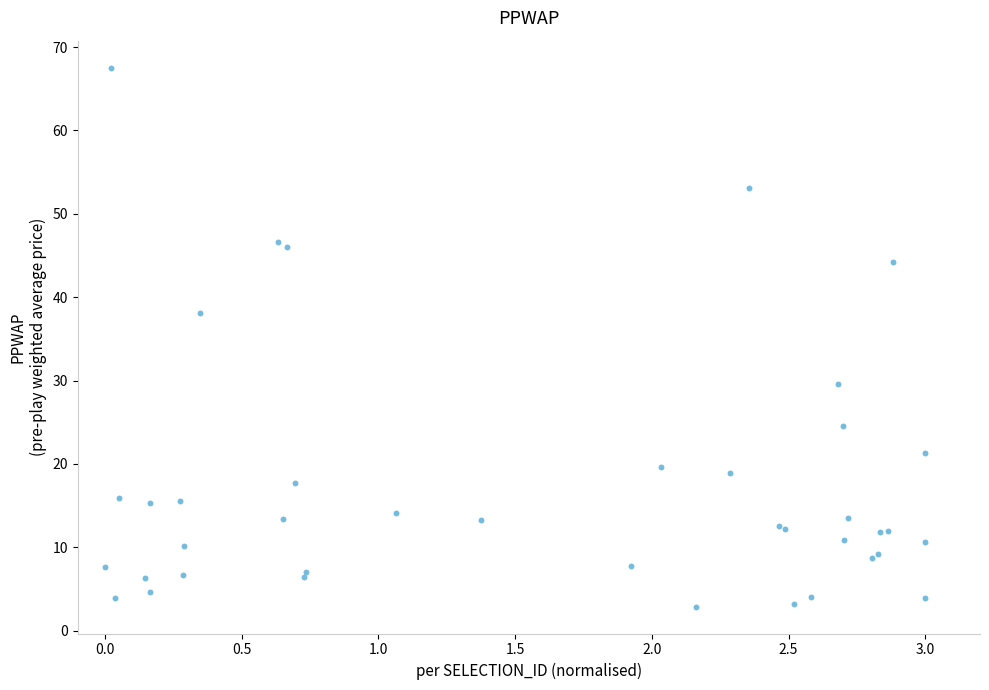

What Y value in the scatter plot is closest to 35?

38.1